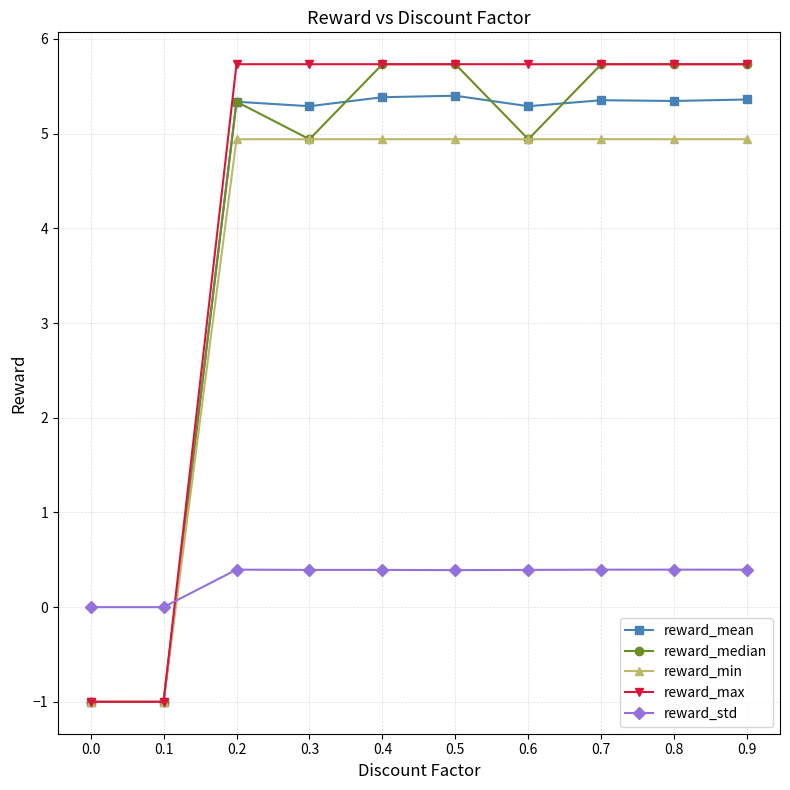

After their last crossing, which series has the higher values: reward_std or reward_mean?

reward_mean